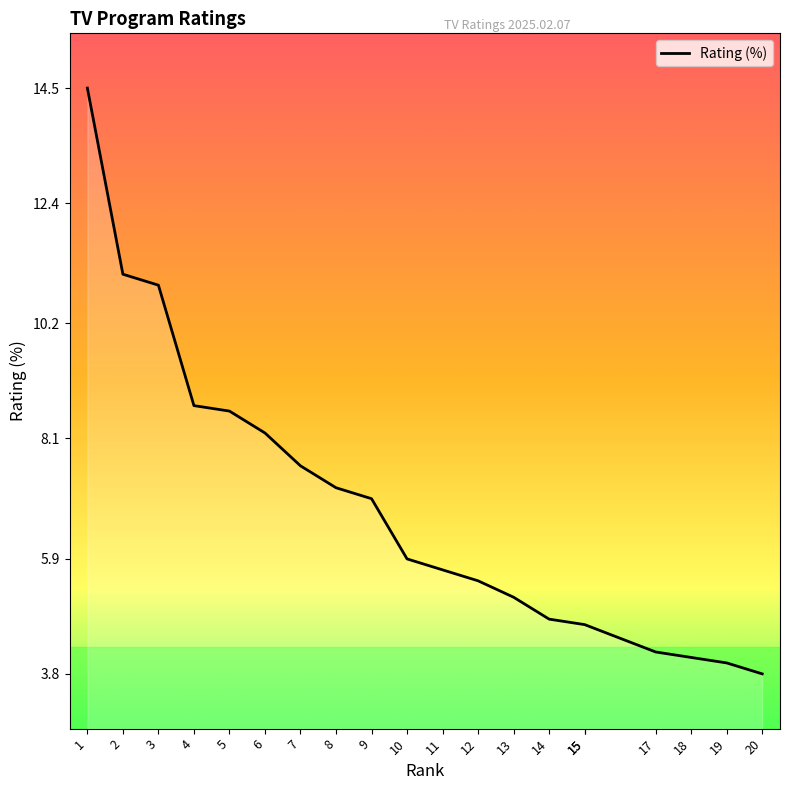

Count the number of categories in the chart.

20